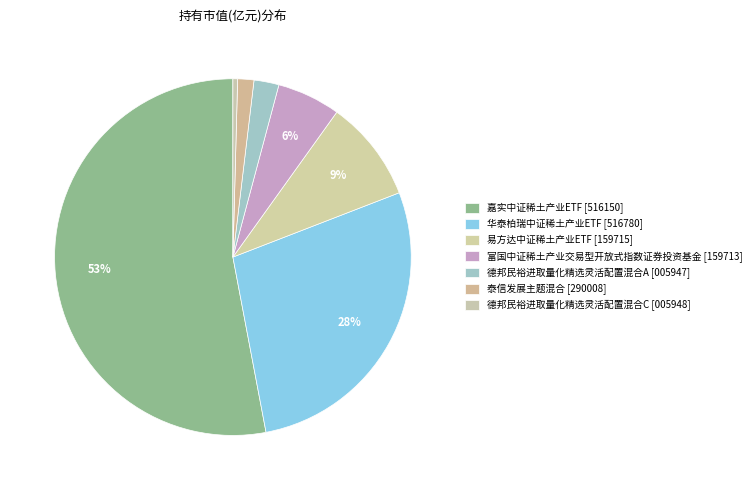

Does 嘉实中证稀土产业ETF account for over 50% of the chart?

Yes